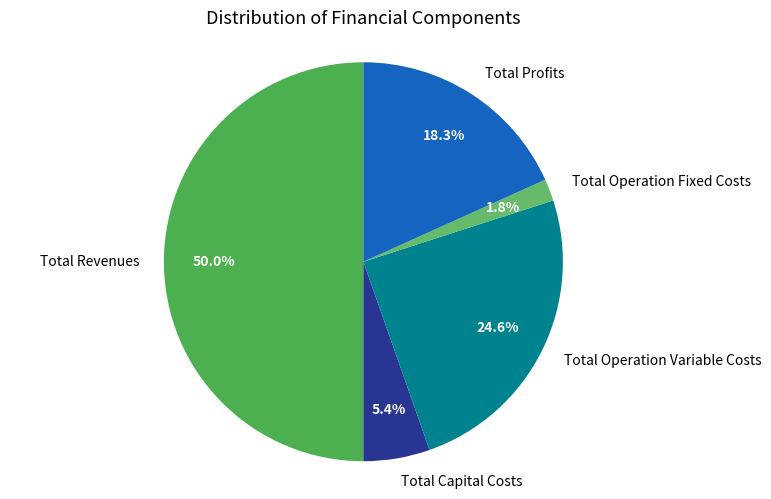

How many segments does this pie chart have?

5